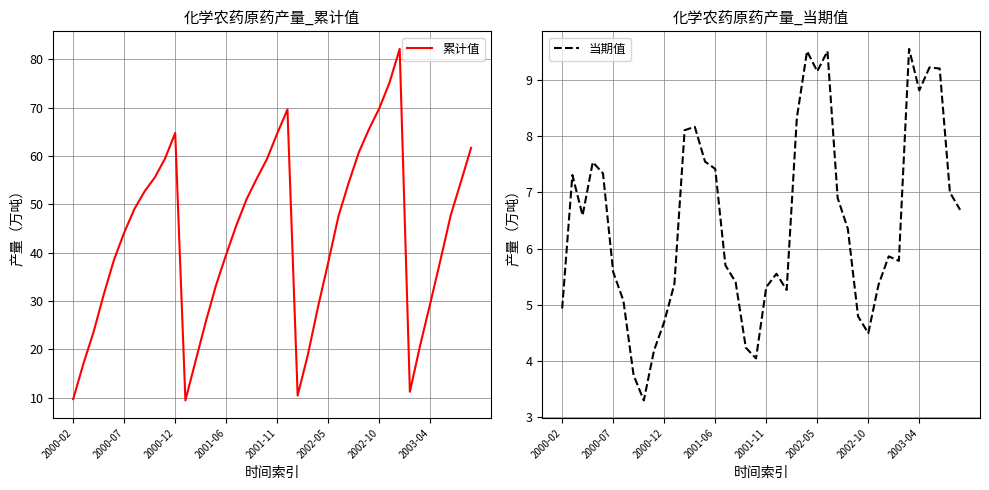

List the series in order of their peak value, lowest first.

当期值, 累计值